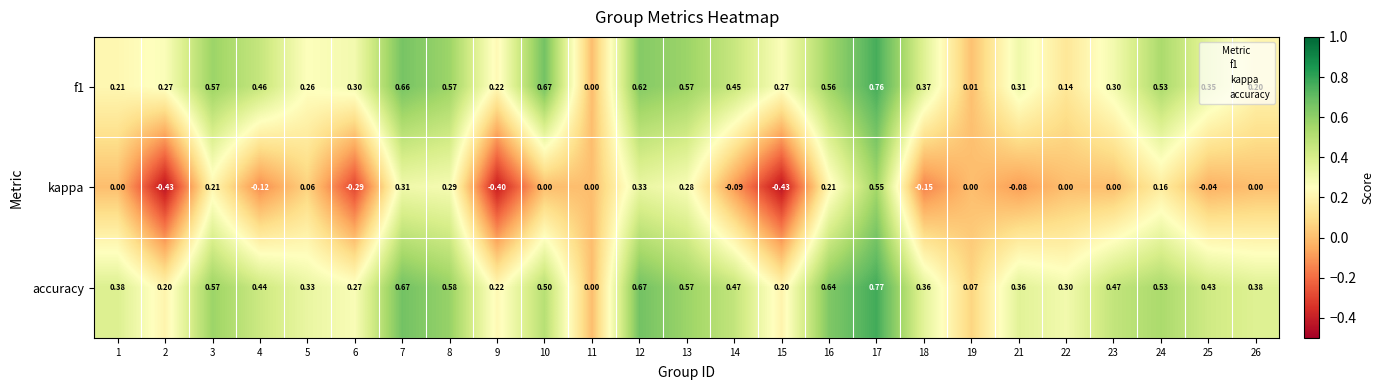

Which series has the largest range (max minus min)?

kappa